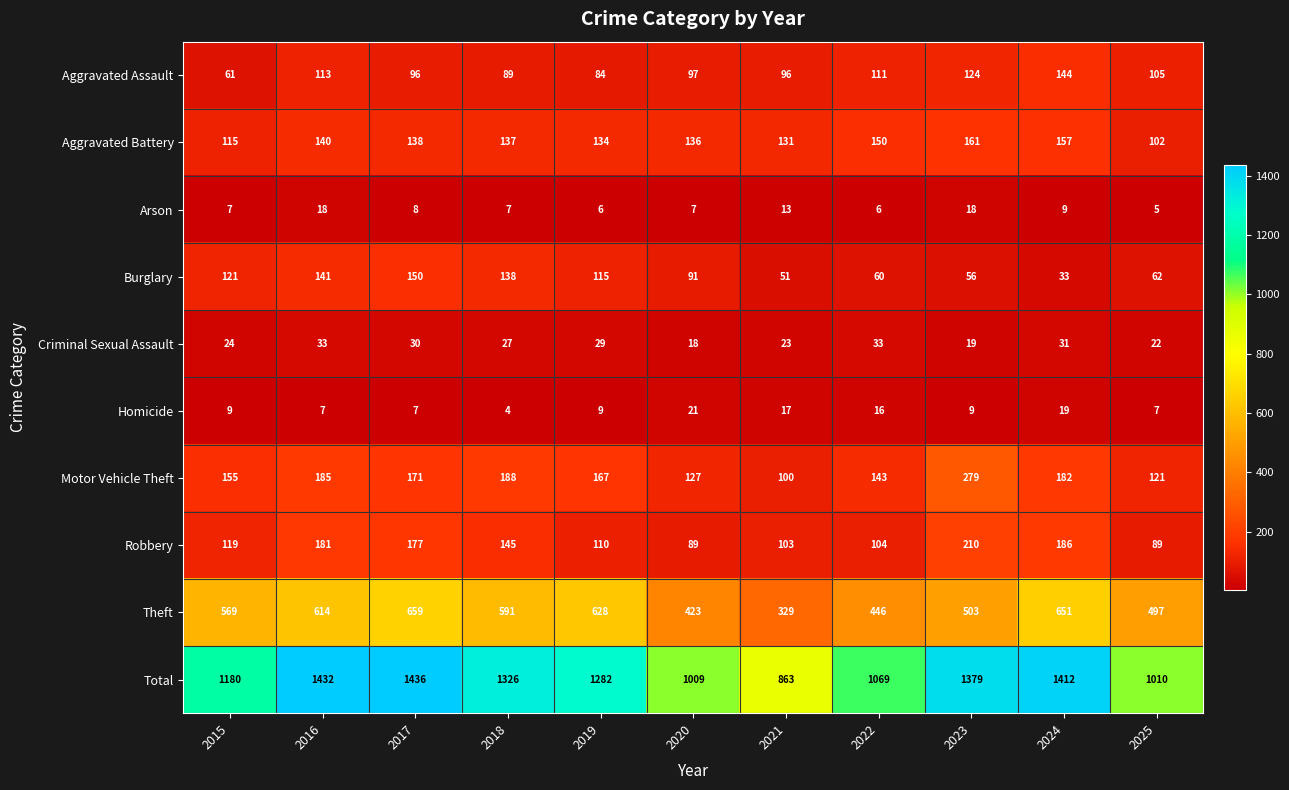

At 2020, list the series in order from largest to smallest.

Total, Theft, Aggravated Battery, Motor Vehicle Theft, Aggravated Assault, Burglary, Robbery, Homicide, Criminal Sexual Assault, Arson